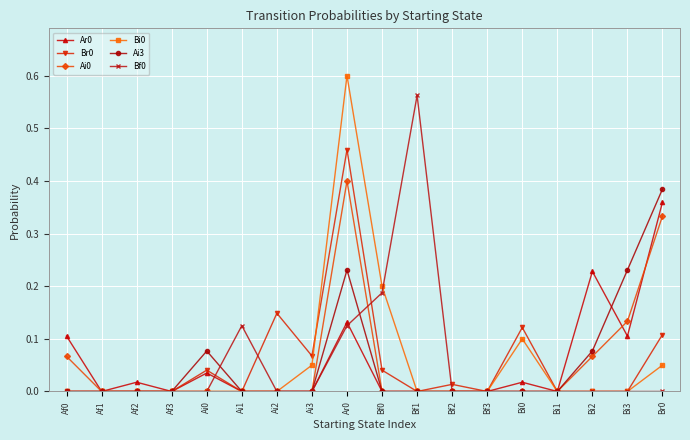

What is the label of the 17th point from the right?

Af1